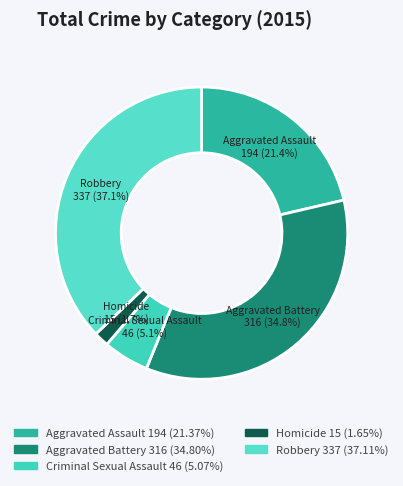

The Homicide slice represents 2% of the pie. True or false?

True